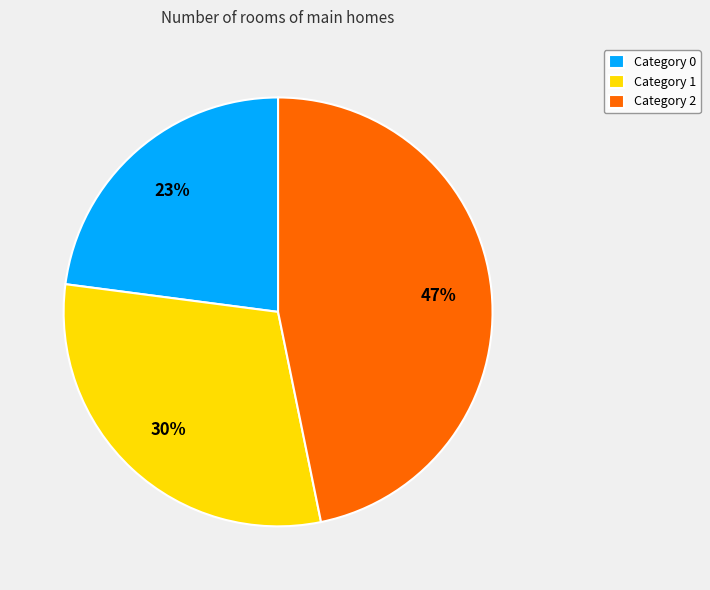

Does Category 2 represent more than half of the total?

No